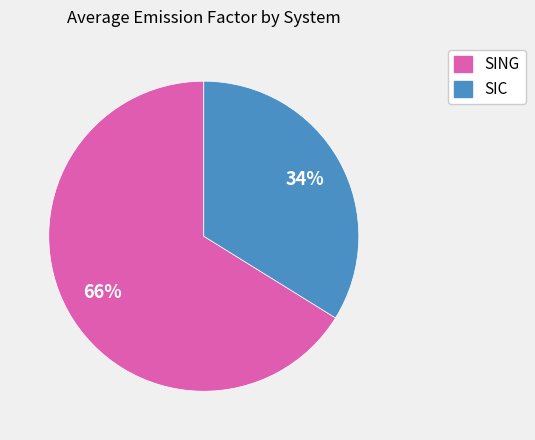

Does any single category account for the majority?

Yes